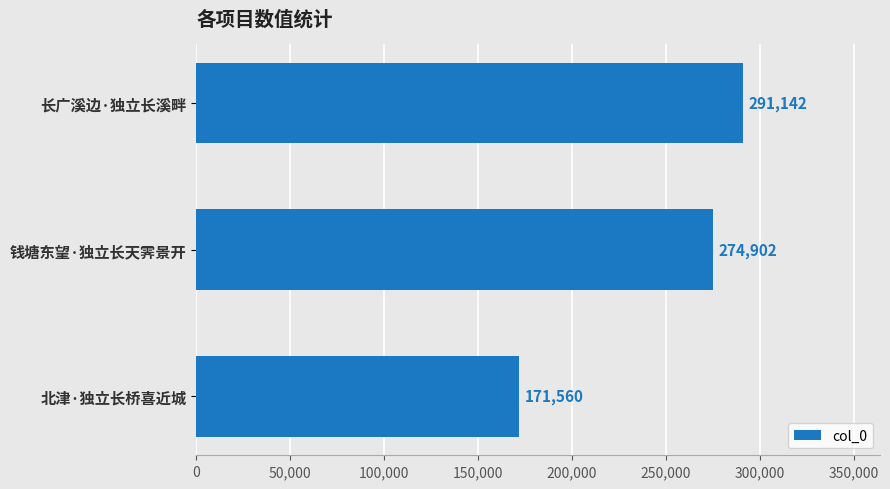

Reading bottom to top, list all the values displayed in this chart.

171560	274902	291142